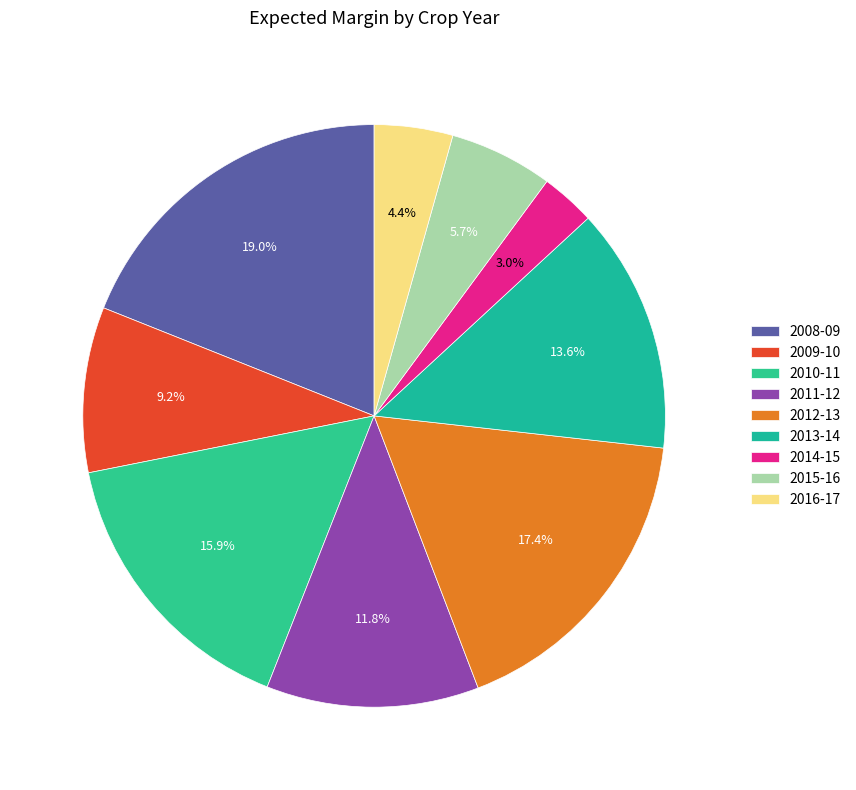

True or false: 2013-14 accounts for 14% of the total.

True